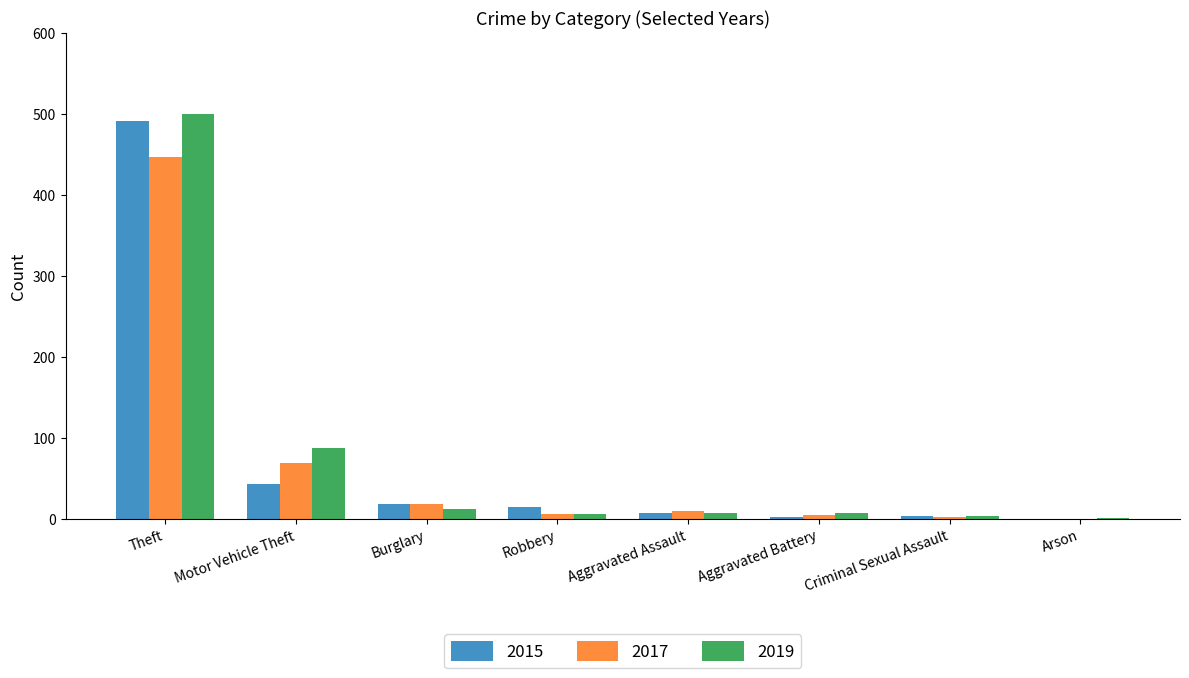

What is the difference between the 2015 values at Theft and Criminal Sexual Assault?

487